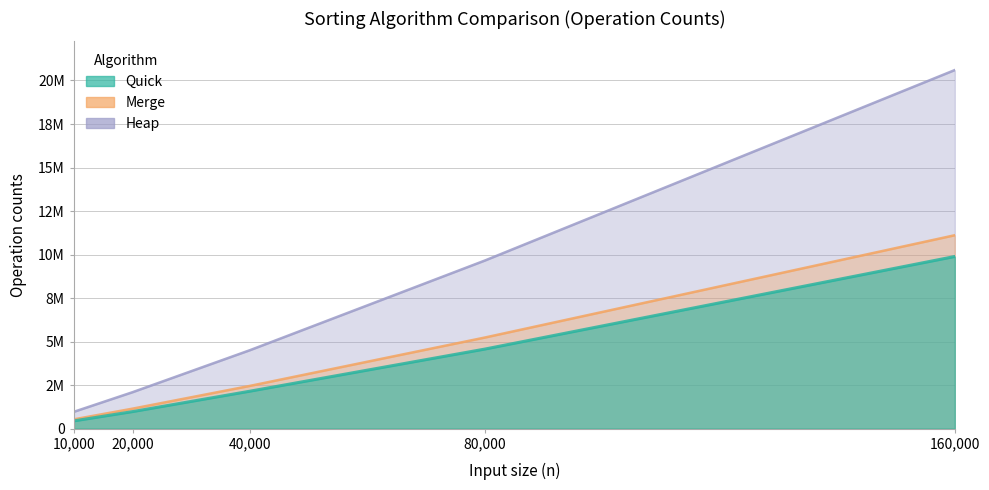

How many data points does each series have?

5